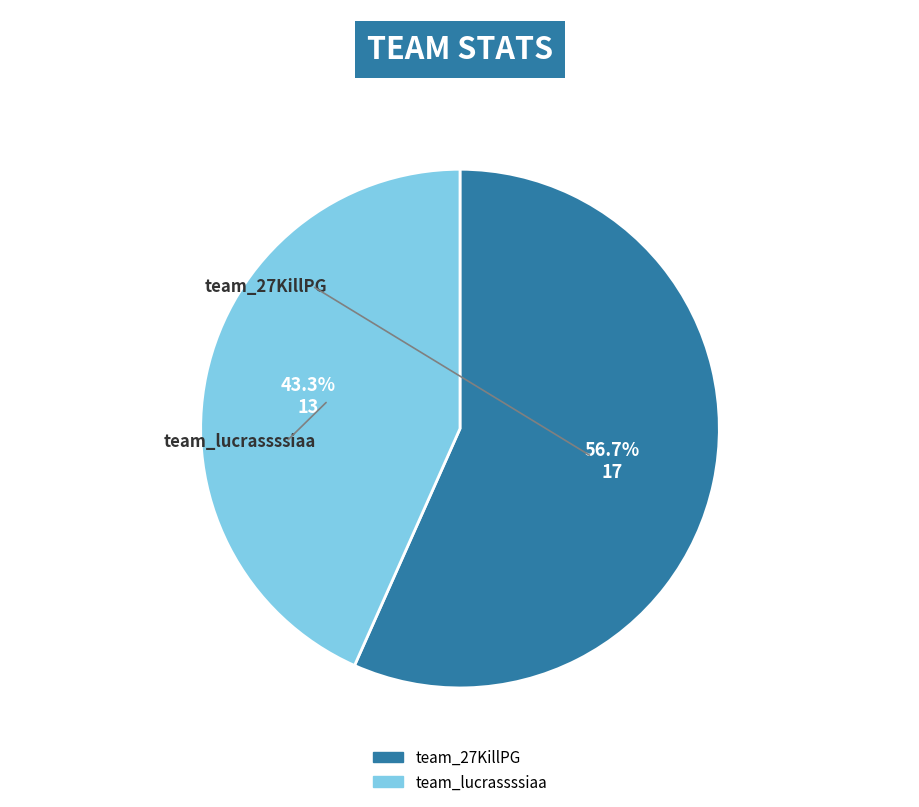

Is team_lucrassssiaa the majority of the pie?

No